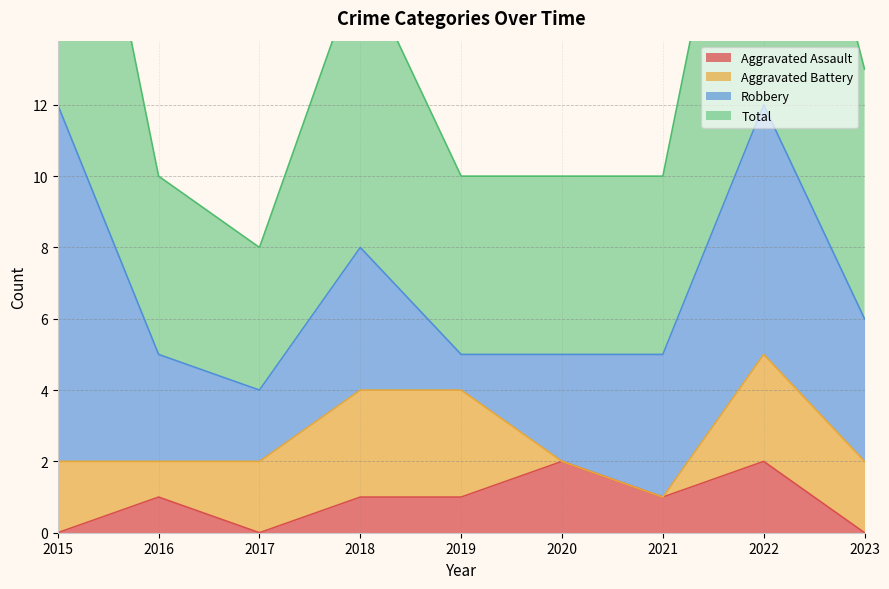

What is the difference between the maximum and minimum values in the Total series?

16